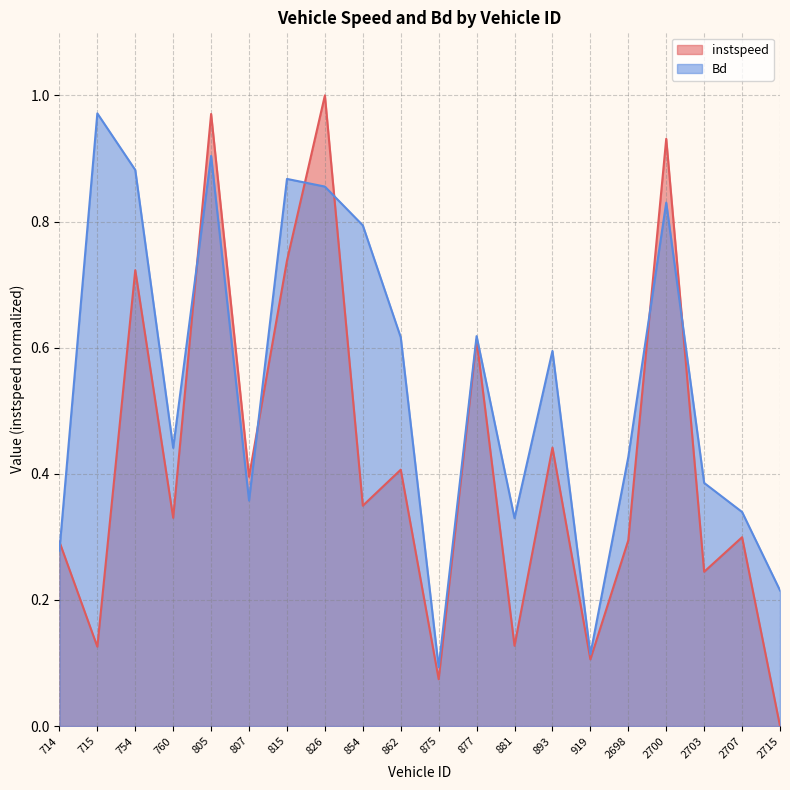

How many intersections are there between Bd and instspeed?

7